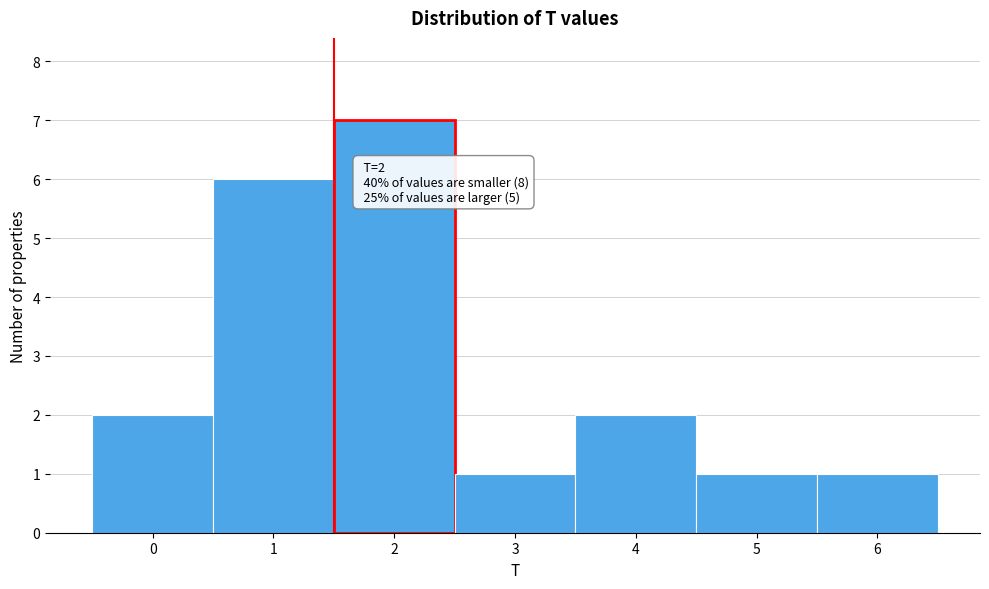

Reading left to right, what are all the values shown in this chart?

0=2	1=6	2=7	3=1	4=2	5=1	6=1